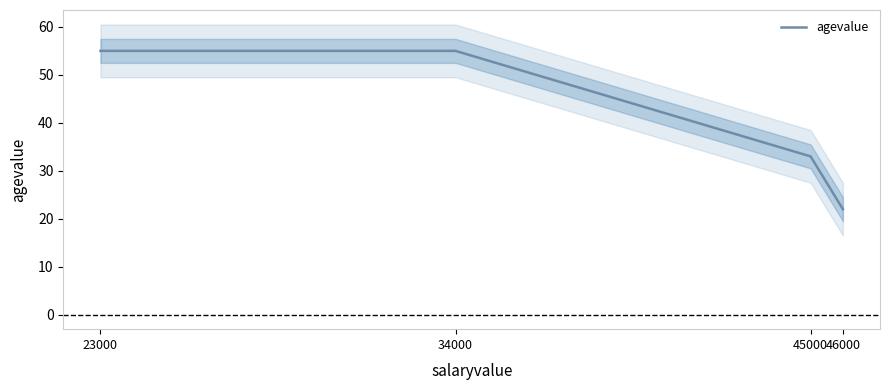

How many lines are shown in the chart?

1